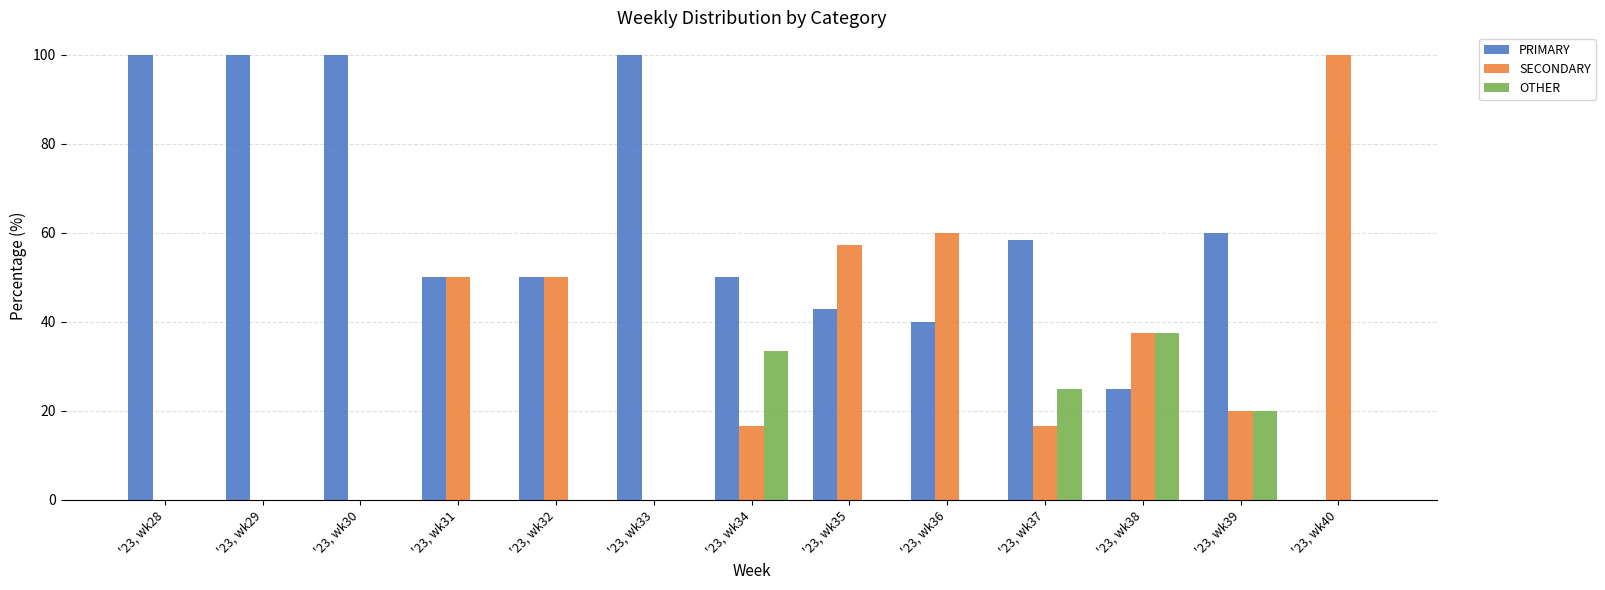

Is it true that PRIMARY equals 71.9 at '23, wk32?

False